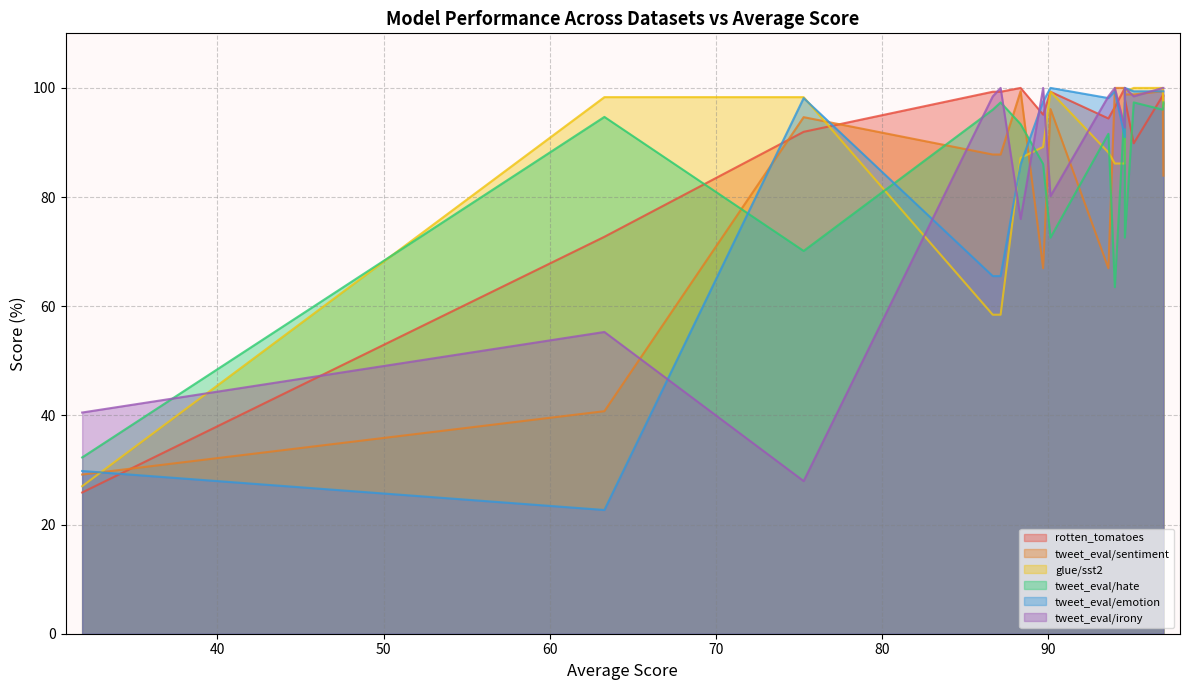

The tweet_eval/emotion series shows 29.8 at 31.85614820345062. True or false?

True